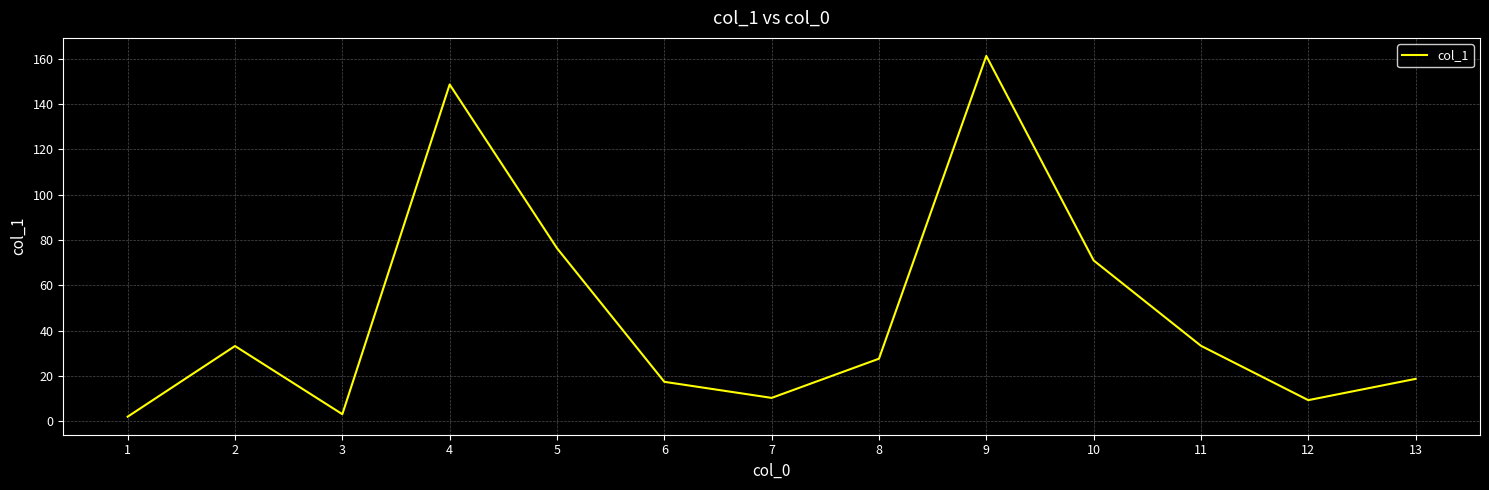

The value at 12 is 9.3. True or false?

True